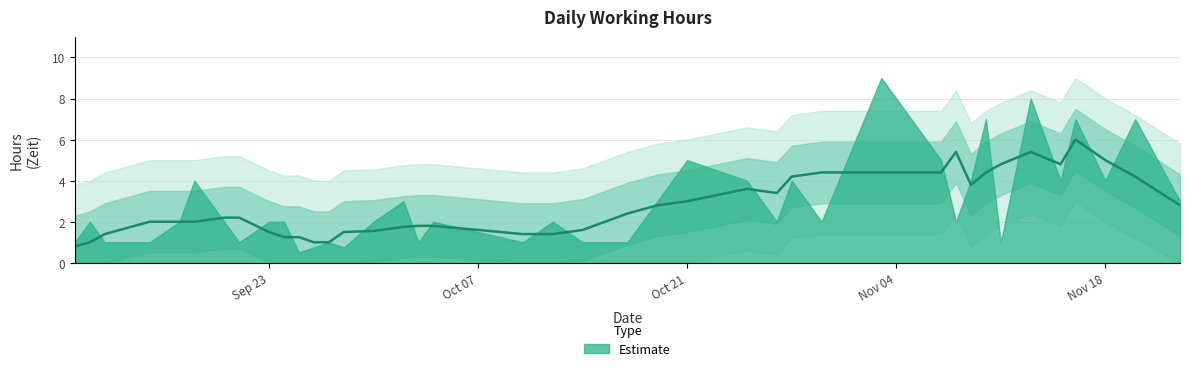

List the labels in order of value, largest first.

2019-11-03, 2019-11-13, 2019-11-10, 2019-11-16, 2019-11-20, 2019-10-21, 2019-11-07, 2019-09-18, 2019-10-25, 2019-10-28, 2019-11-09, 2019-11-15, 2019-11-18, 2019-10-02, 2019-10-19, 2019-11-23, 2019-09-11, 2019-09-17, 2019-09-20, 2019-09-23, 2019-09-24, 2019-09-30, 2019-10-04, 2019-10-12, 2019-10-27, 2019-10-30, 2019-11-08, 2019-09-10, 2019-09-12, 2019-09-15, 2019-09-21, 2019-09-27, 2019-10-03, 2019-10-10, 2019-10-14, 2019-10-17, 2019-11-11, 2019-09-26, 2019-09-28, 2019-09-25